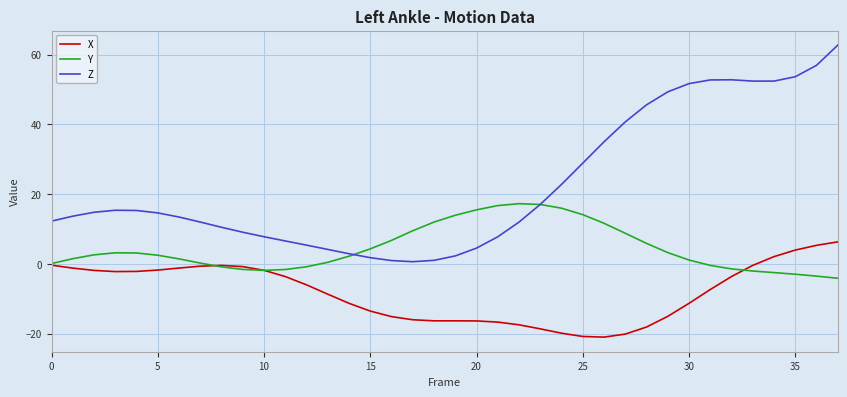

Rank the series by their maximum value, from lowest to highest.

X, Y, Z